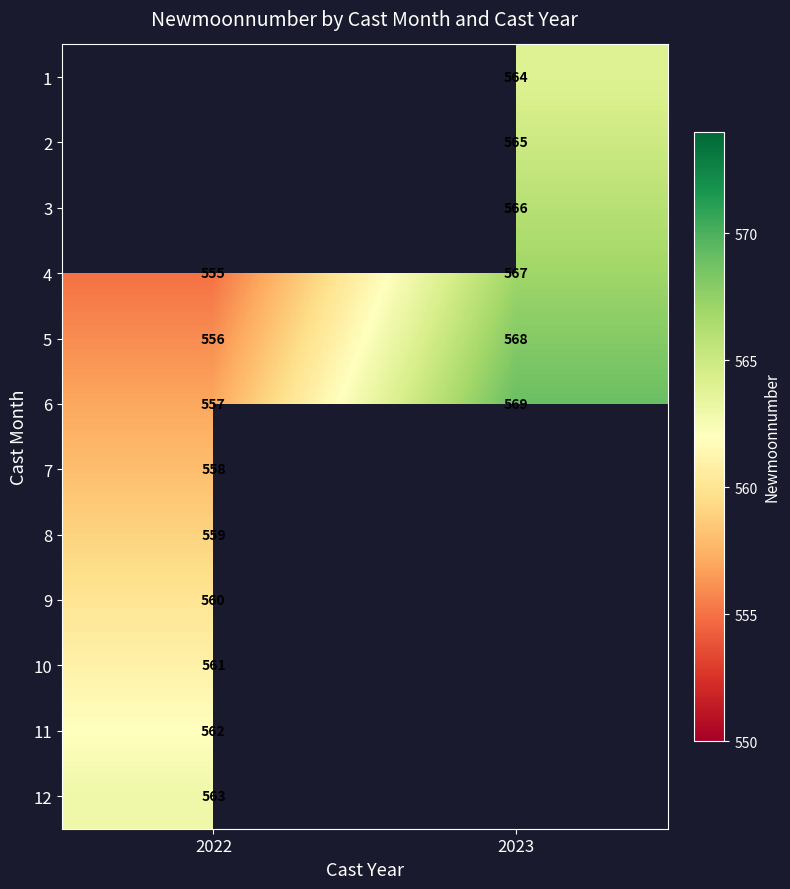

Is it true that 2 equals 565 at 2023?

True